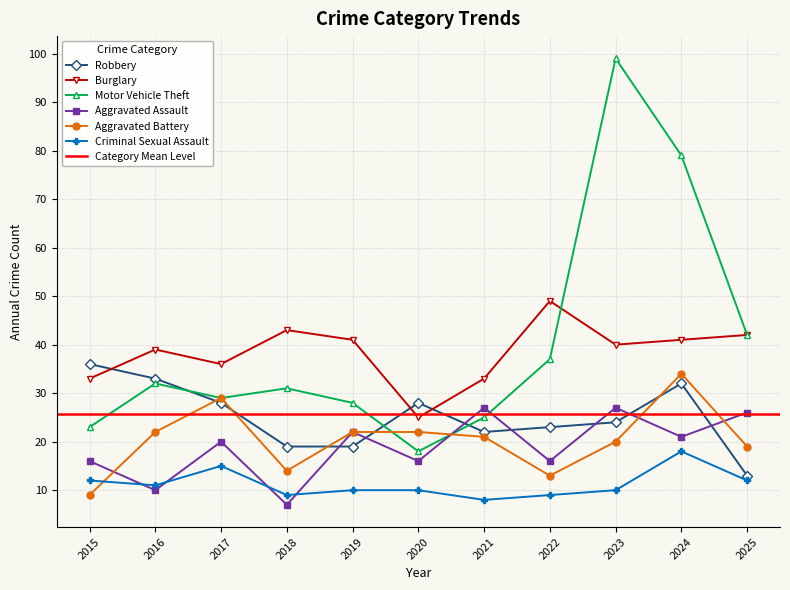

At which category is the sum across all series the highest?

2024